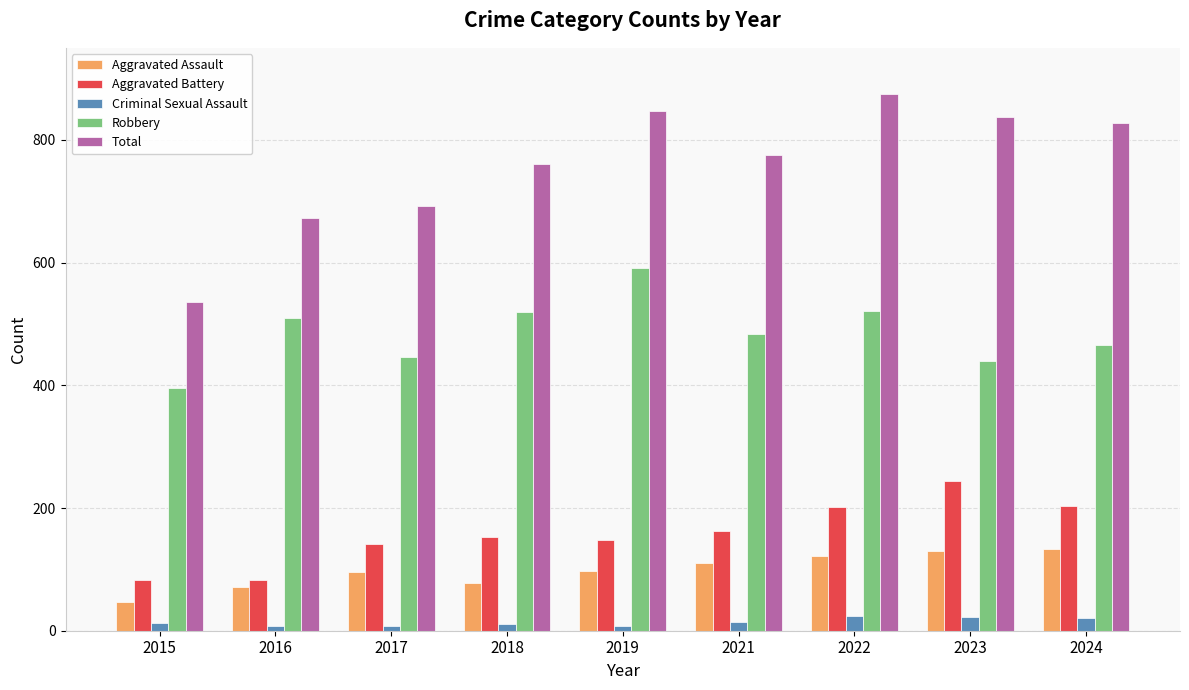

What is the value of the Criminal Sexual Assault bar at the 3rd from the left?

8